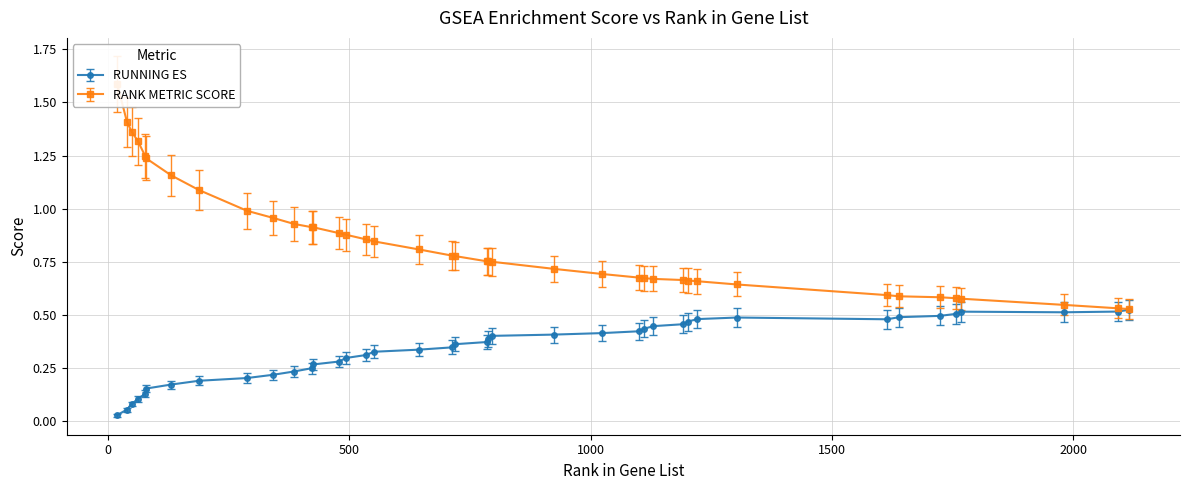

Between 1756 and 78, which is larger?

1756